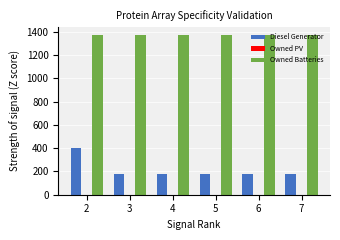

Which series has the largest range (max minus min)?

Diesel Generator